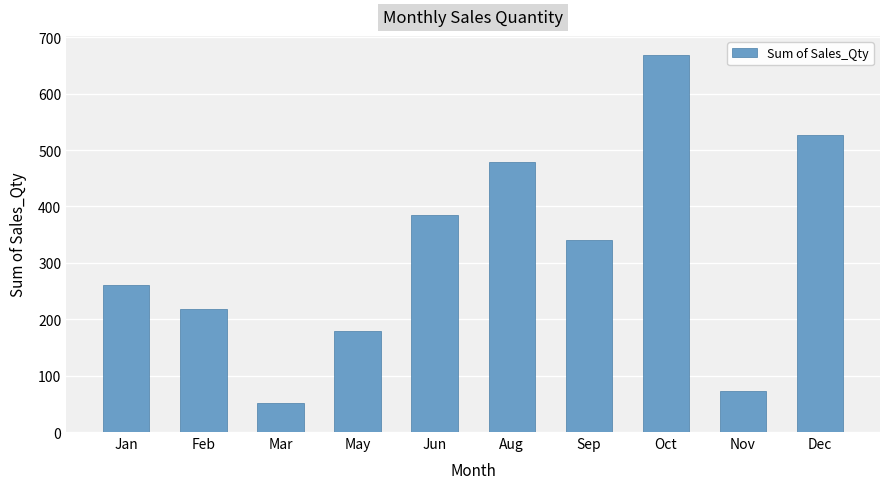

The chart shows a value of 145 at Jan. True or false?

False